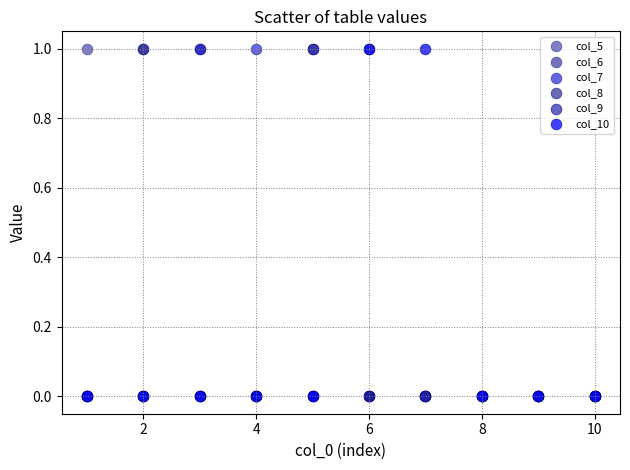

What are all the series names shown in the legend?

col_5, col_6, col_7, col_8, col_9, col_10